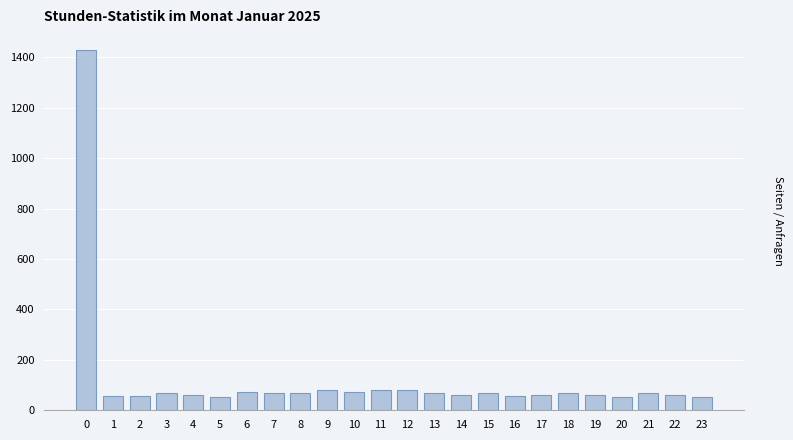

What is the value of the 13th bar from the left?

80